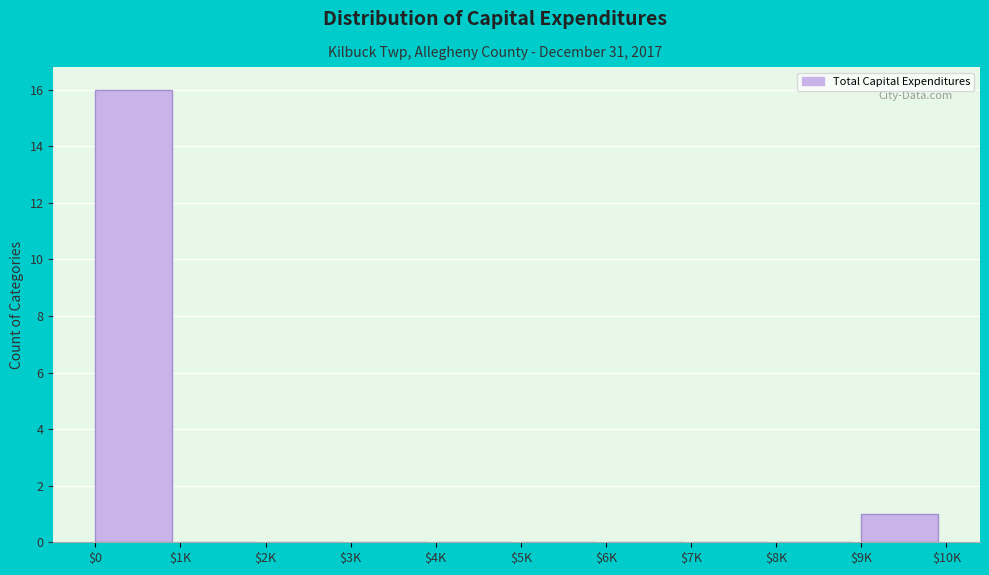

At which category does the chart reach its peak across all series?

$0